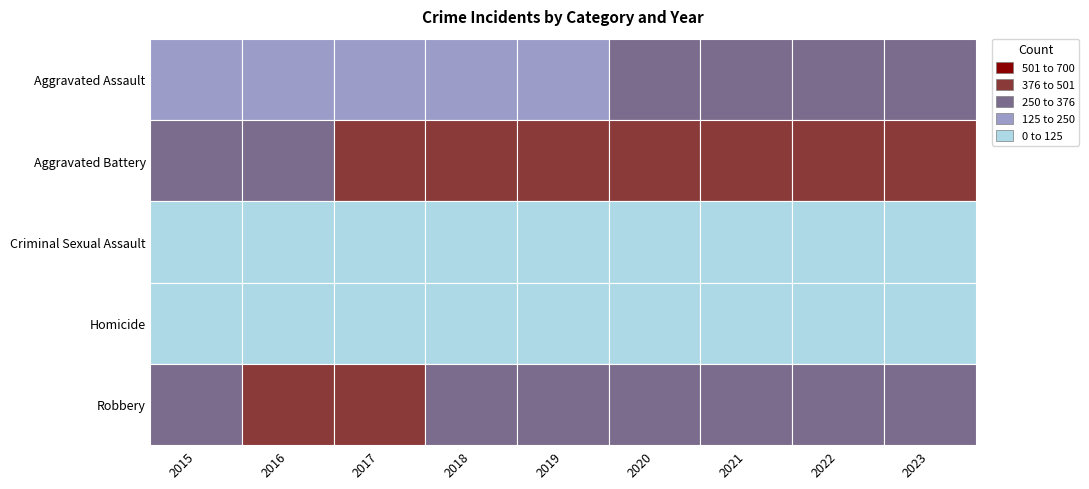

Which series has the largest total across all categories?

Aggravated Battery